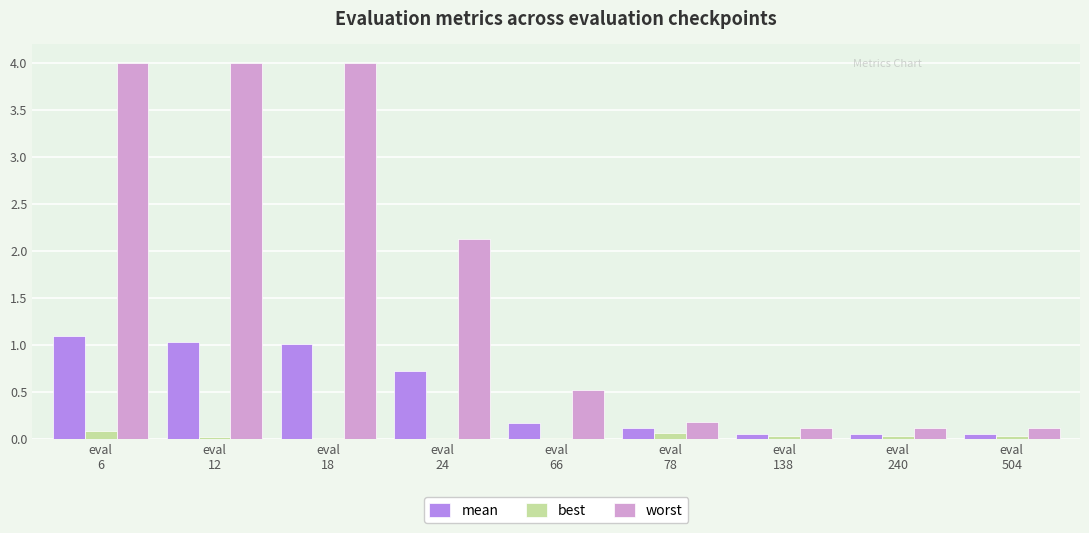

True or false: best has a value of 0.0 at eval
240.

True